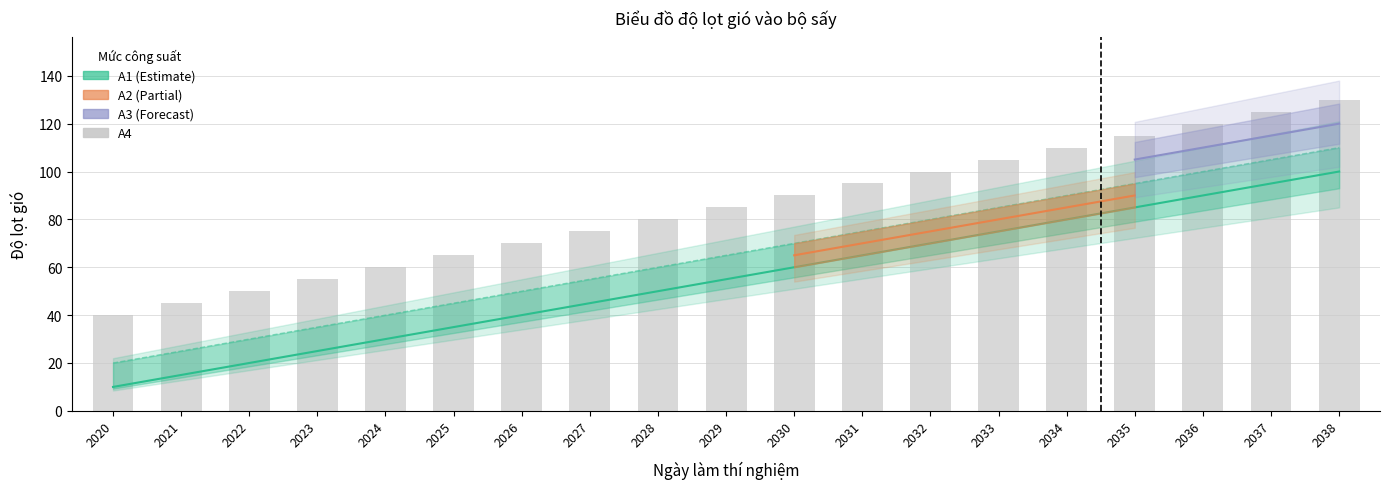

Is it true that A1 equals 27 at 2030?

False